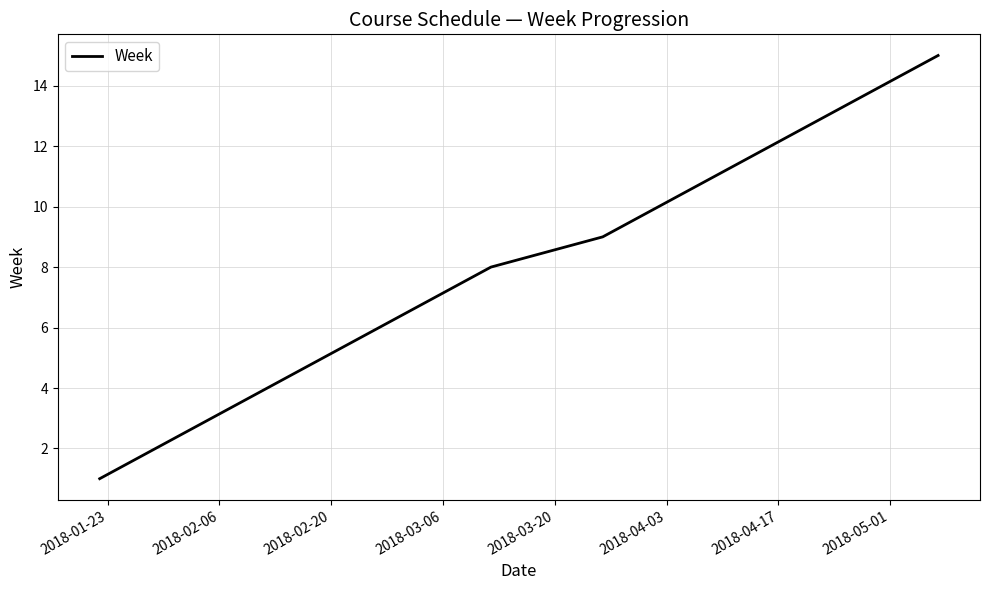

What is the difference between the maximum and minimum values?

14